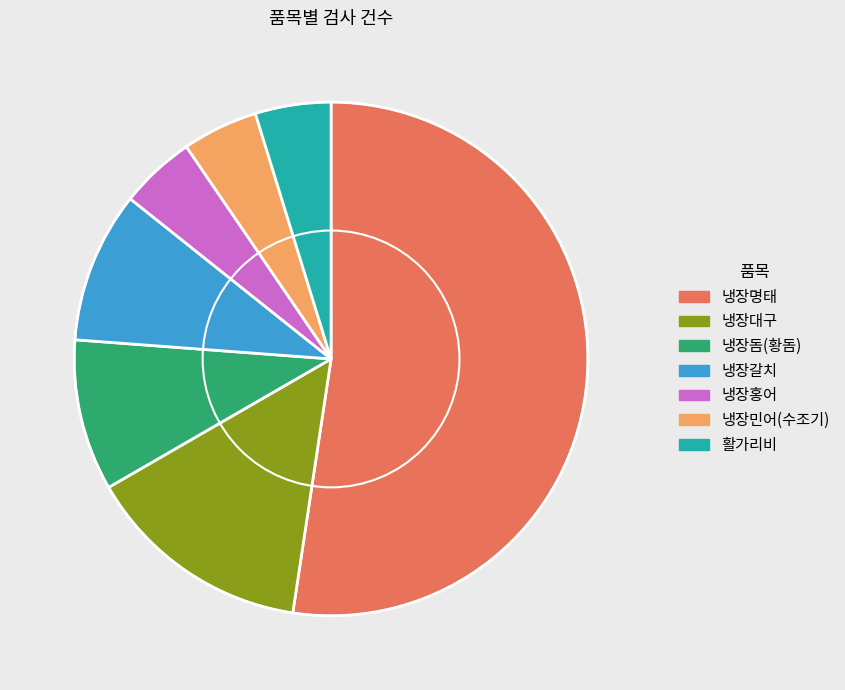

Between 냉장명태 and 냉장홍어, which is larger?

냉장명태